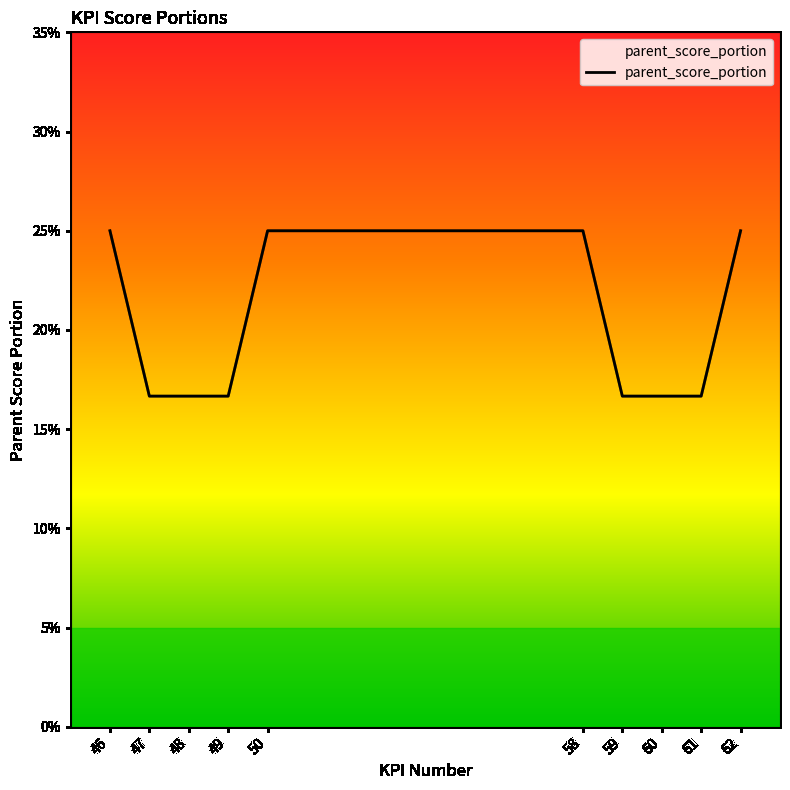

Does the chart have visible grid lines?

No